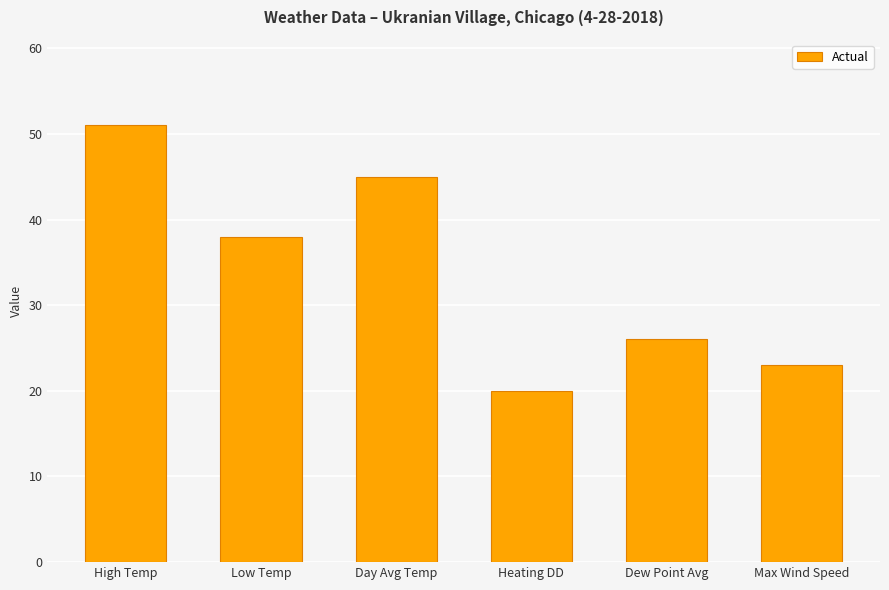

Is it true that the value at Dew Point Avg is 41?

False